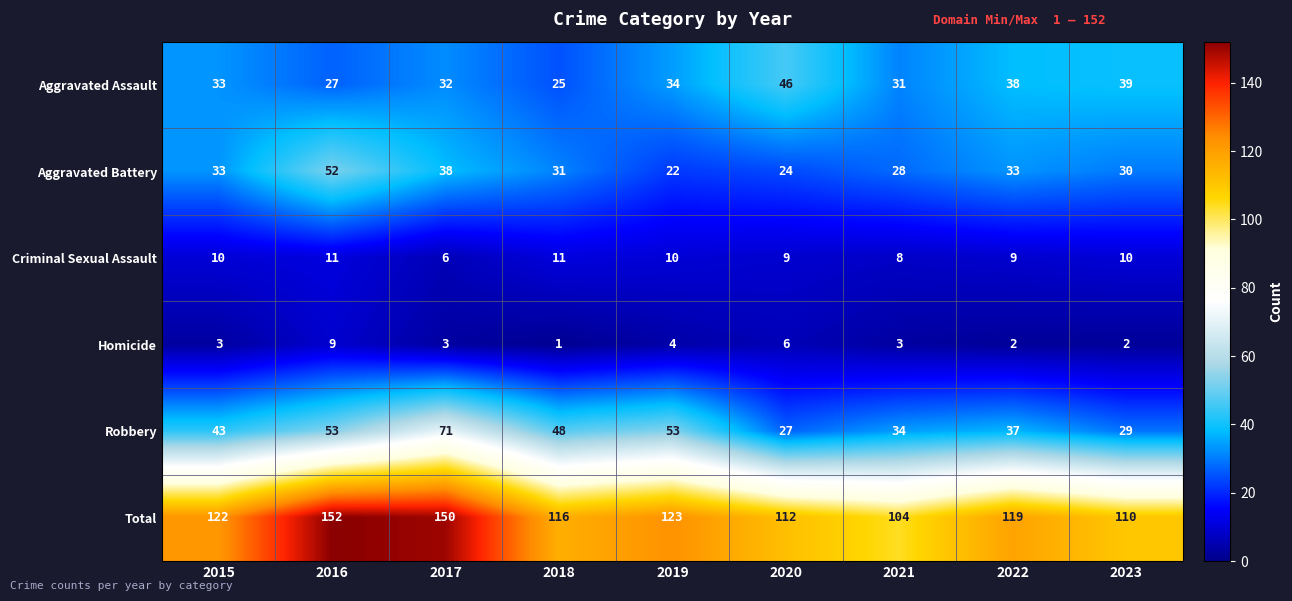

How many values in the Aggravated Assault series are below 33?

4